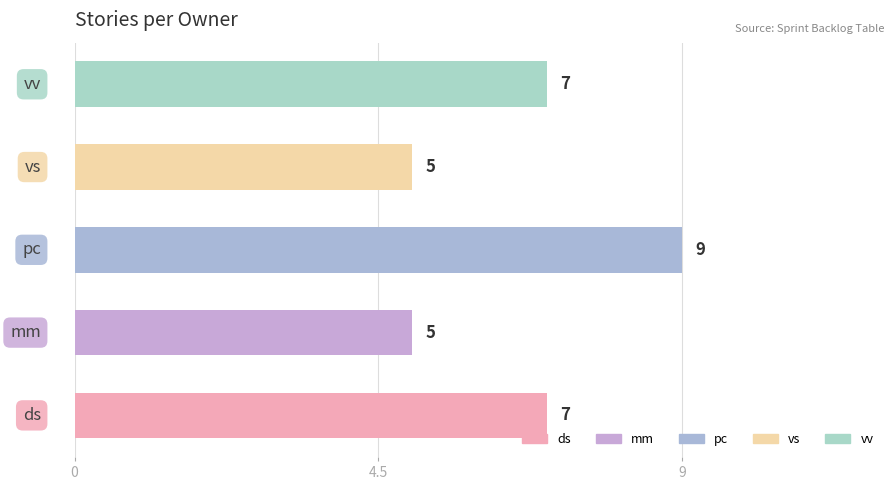

Reading bottom to top, list all the values displayed in this chart.

7	5	9	5	7